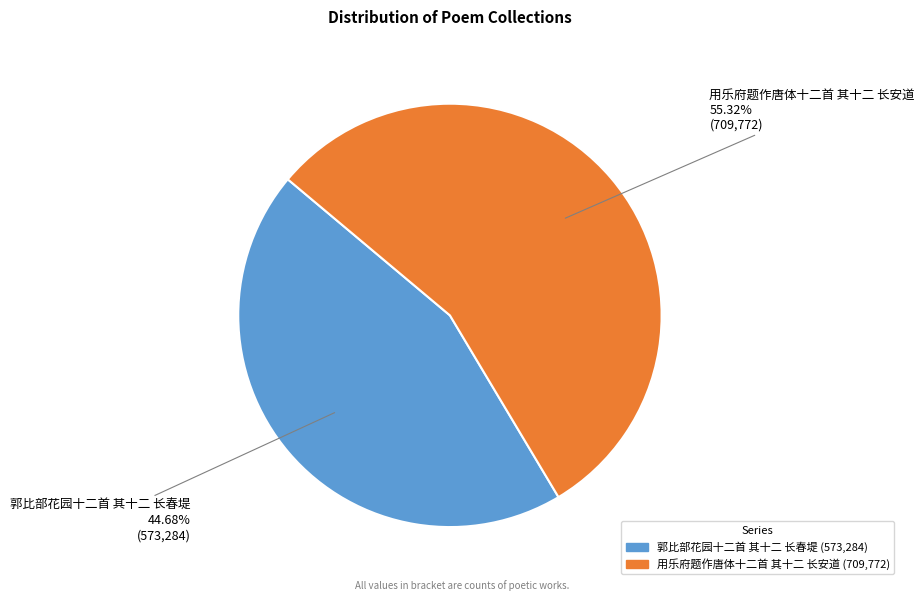

What is the largest slice in the pie chart?

用乐府题作唐体十二首 其十二 长安道